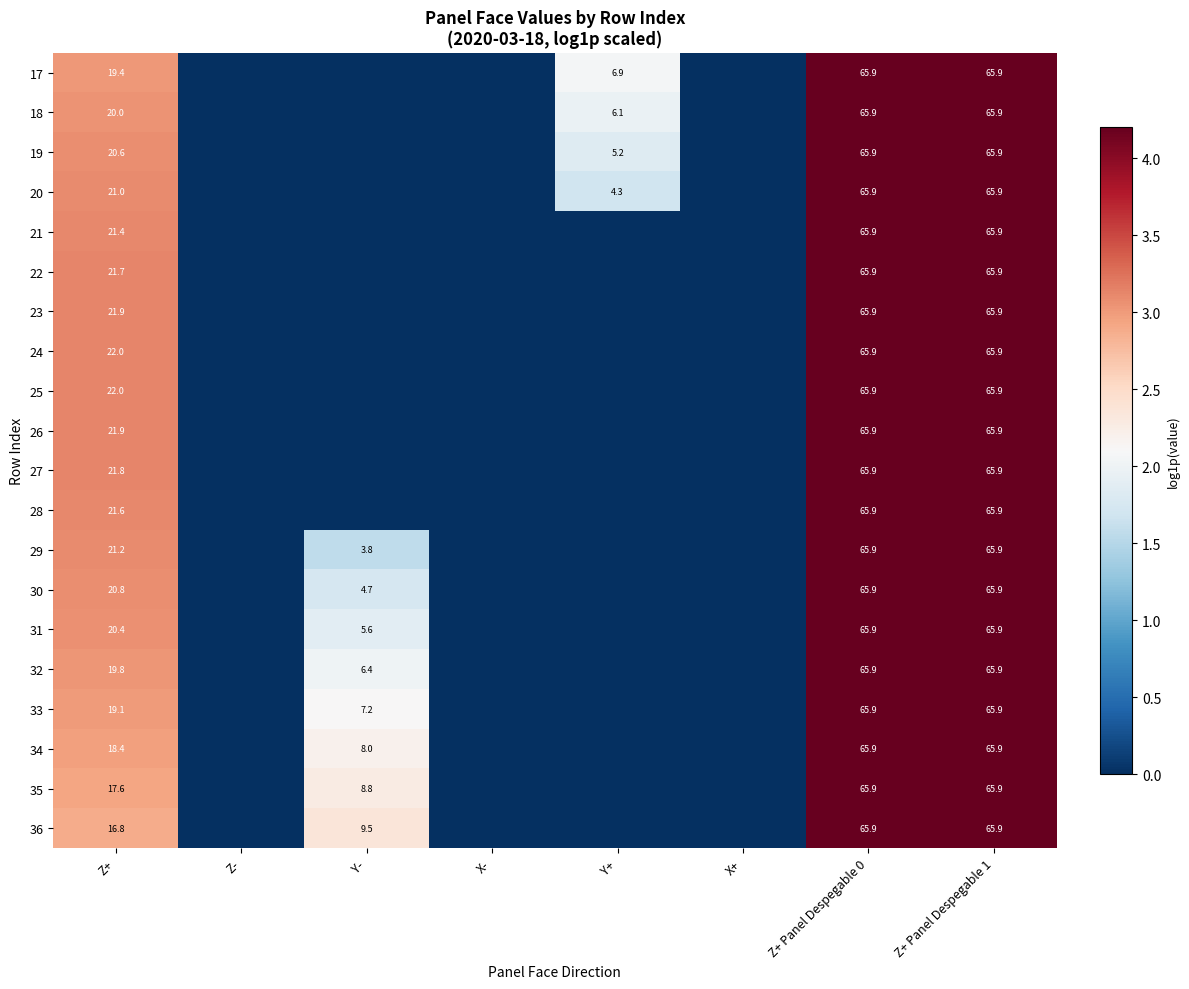

The value of 36 at Z+ Panel Despegable 1 is 65.9. True or false?

True